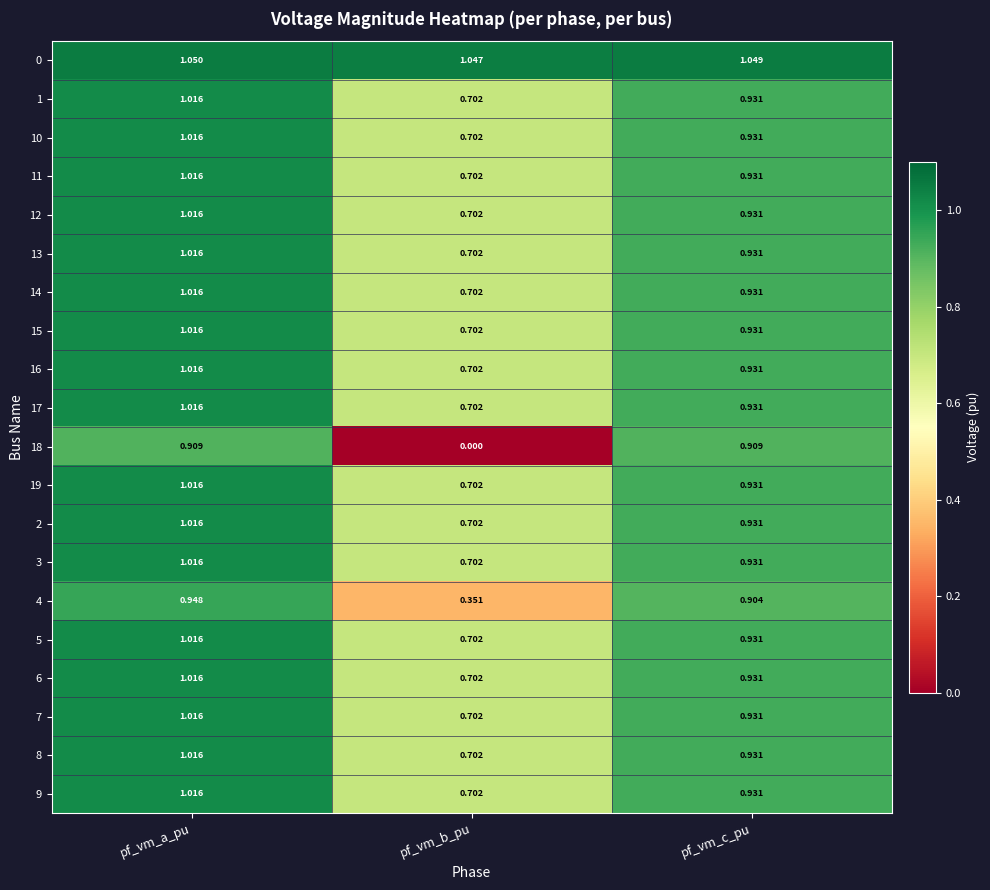

At which label does 2 reach its minimum?

pf_vm_b_pu